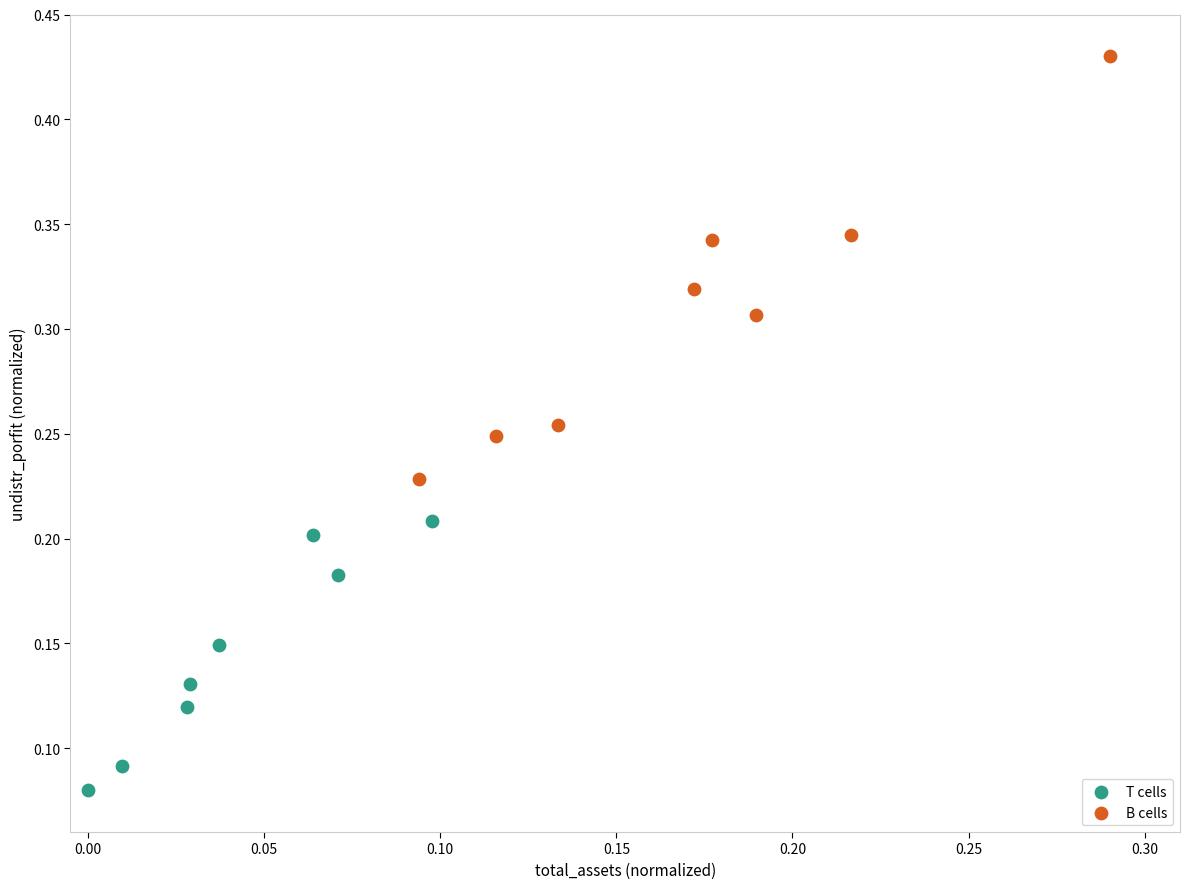

Which series contains the lowest Y value?

T cells